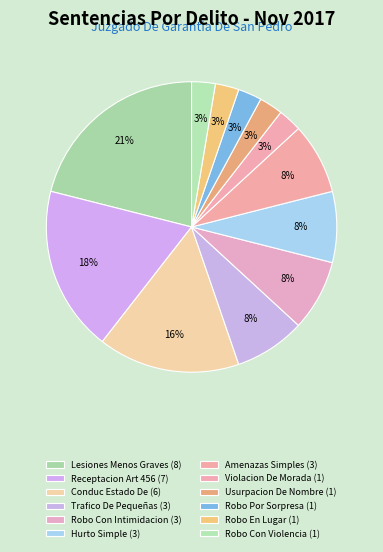

Count the number of slices in the pie.

12